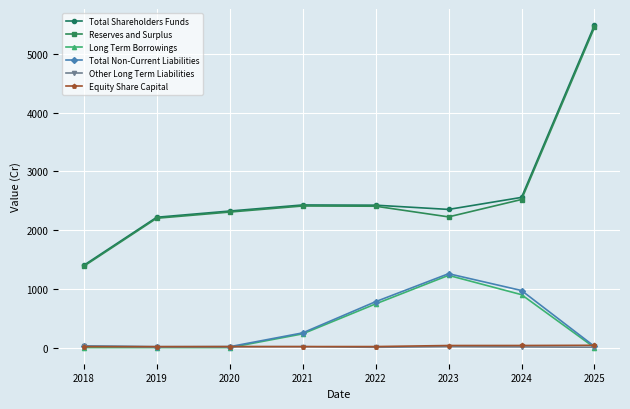

True or false: Total Shareholders Funds and Equity Share Capital intersect in this chart.

False